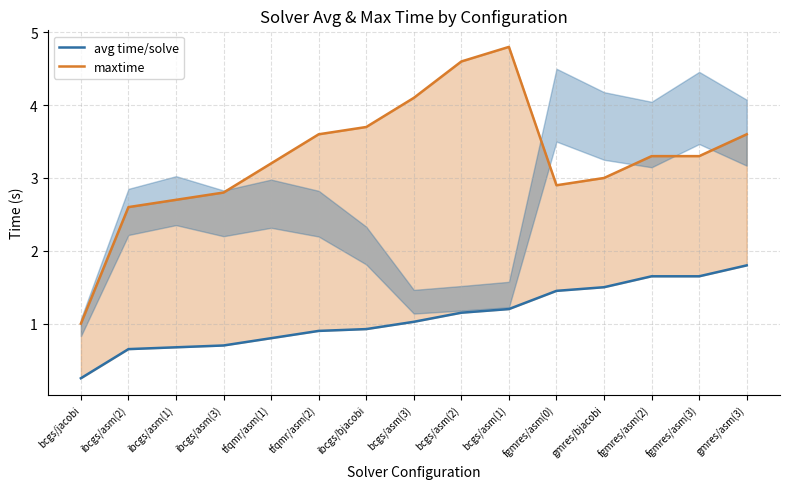

True or false: avg time/solve has a value of 1.8 at gmres/asm(3).

True